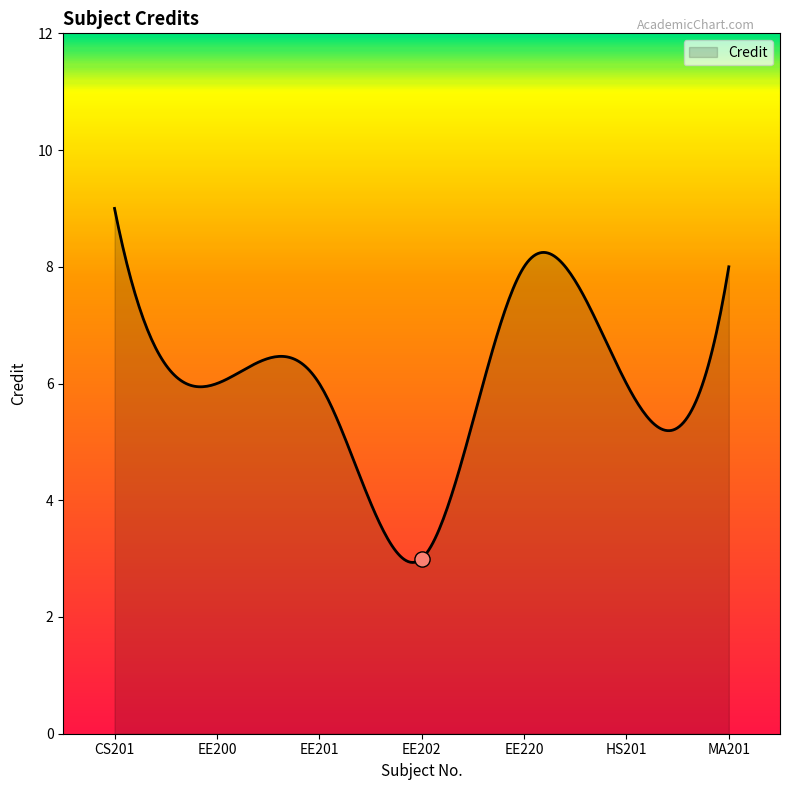

Between HS201 and CS201, which is larger?

CS201